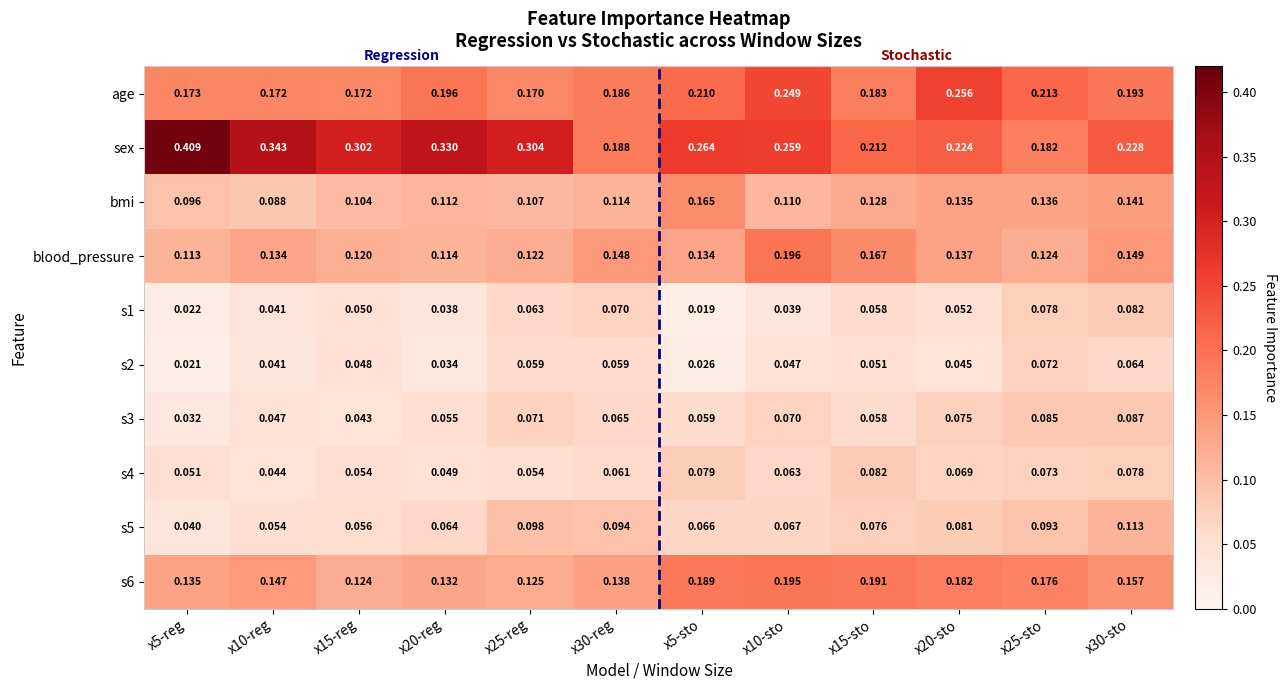

Which series changed the most between x20-reg and x10-sto?

blood_pressure